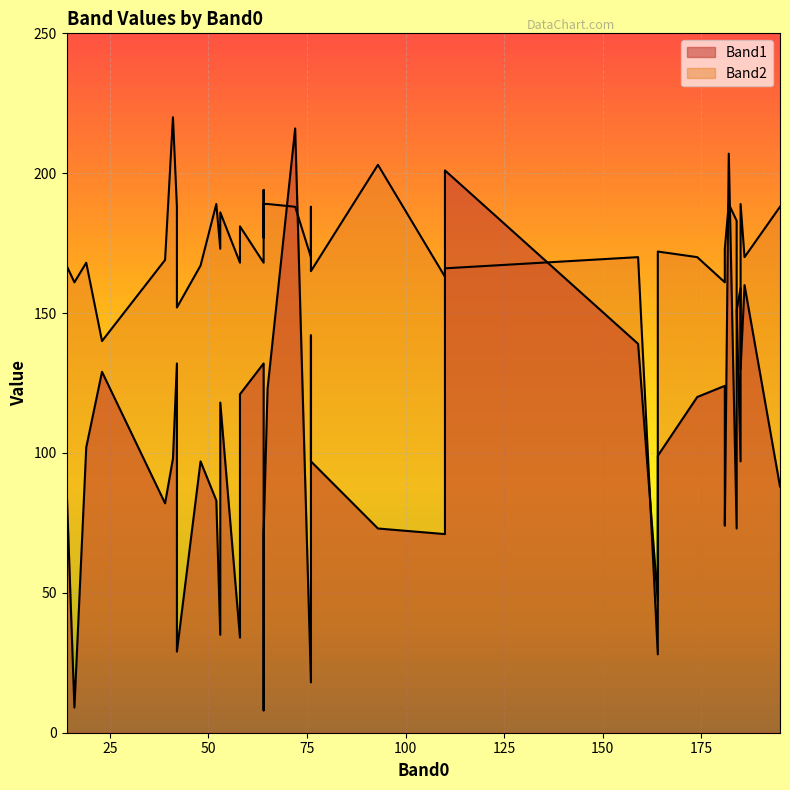

What is the sum of the Band1 values at 48 and 93?

170